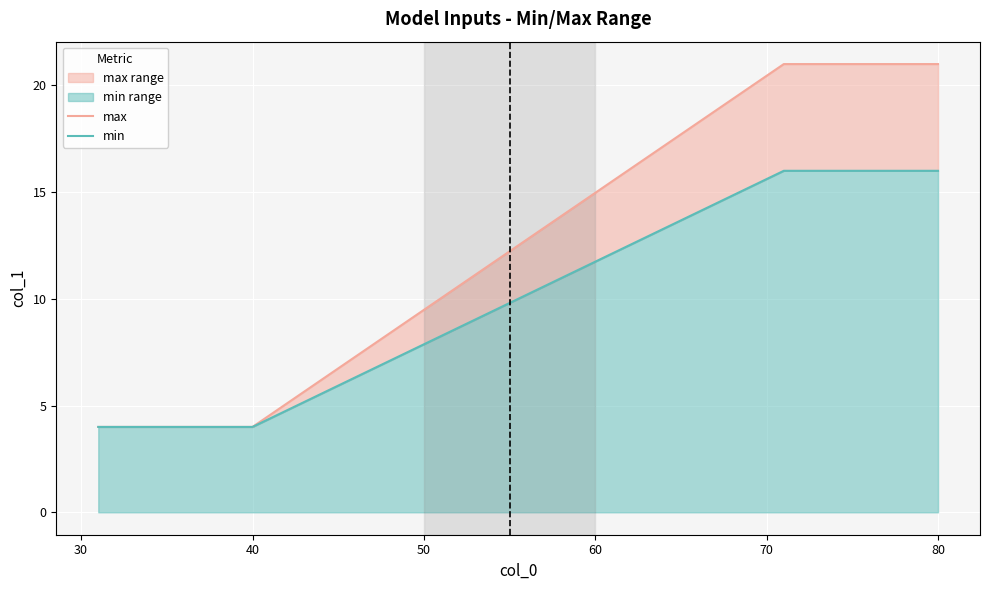

Which series has the largest range (max minus min)?

max